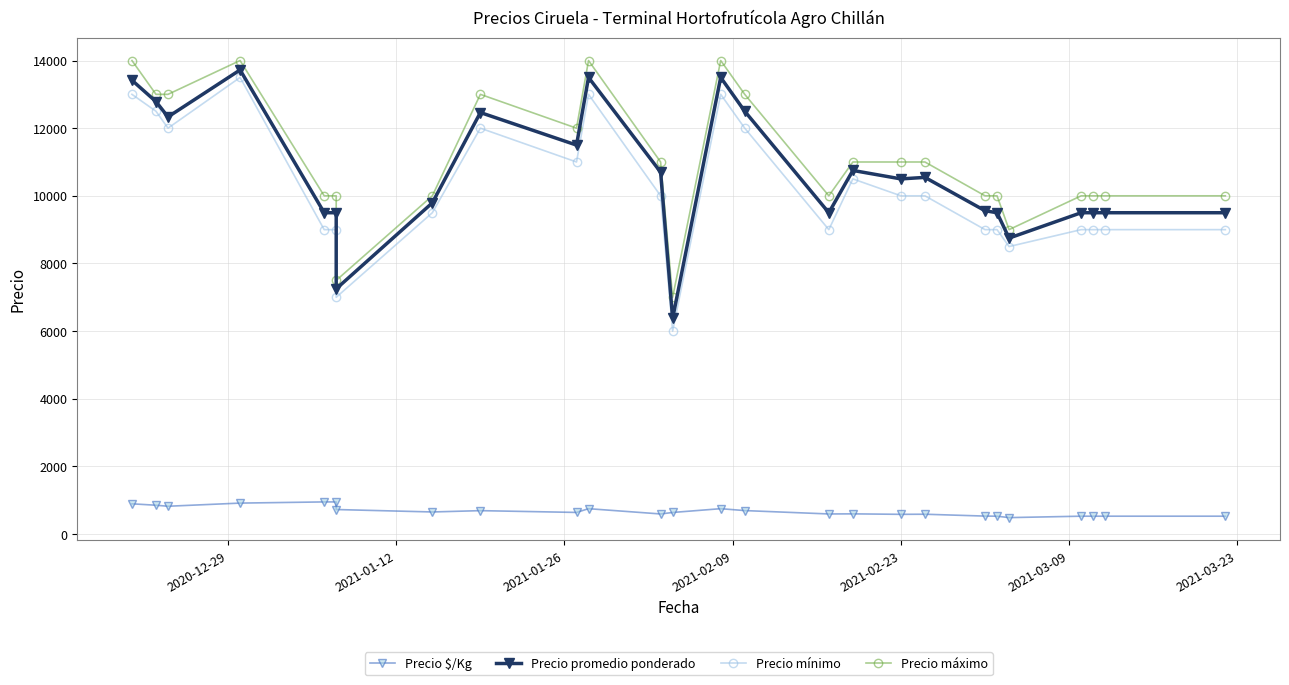

How many interior local valleys does the Precio máximo series have?

5